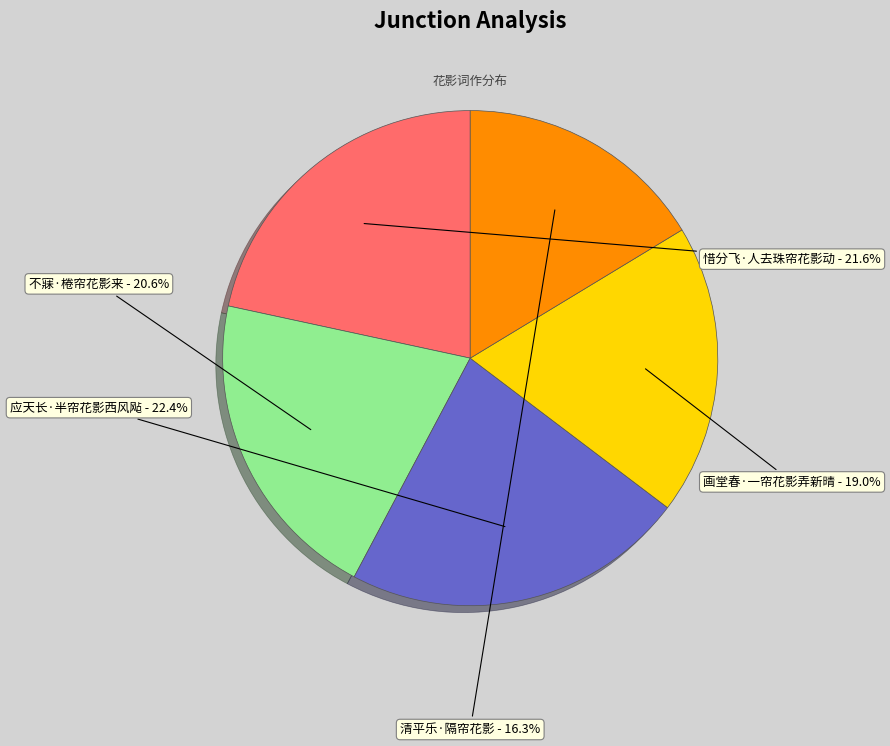

To the nearest percent, what is the difference between the 应天长·半帘花影西风飐 and 画堂春·一帘花影弄新晴 slice percentages?

3%